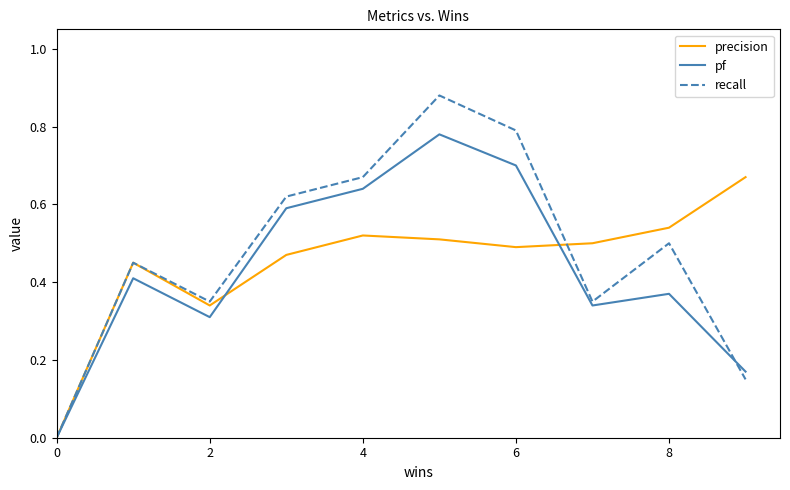

Which series has the widest spread of values?

recall